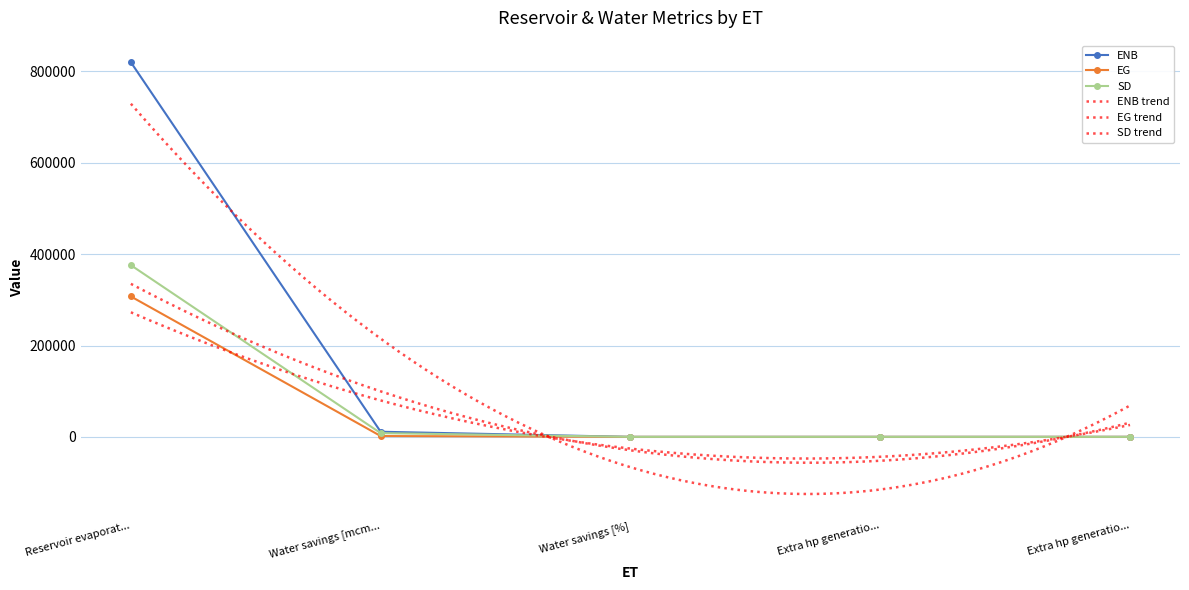

What is the difference between the EG values at Reservoir evaporat... and Water savings [%]?

307386.6